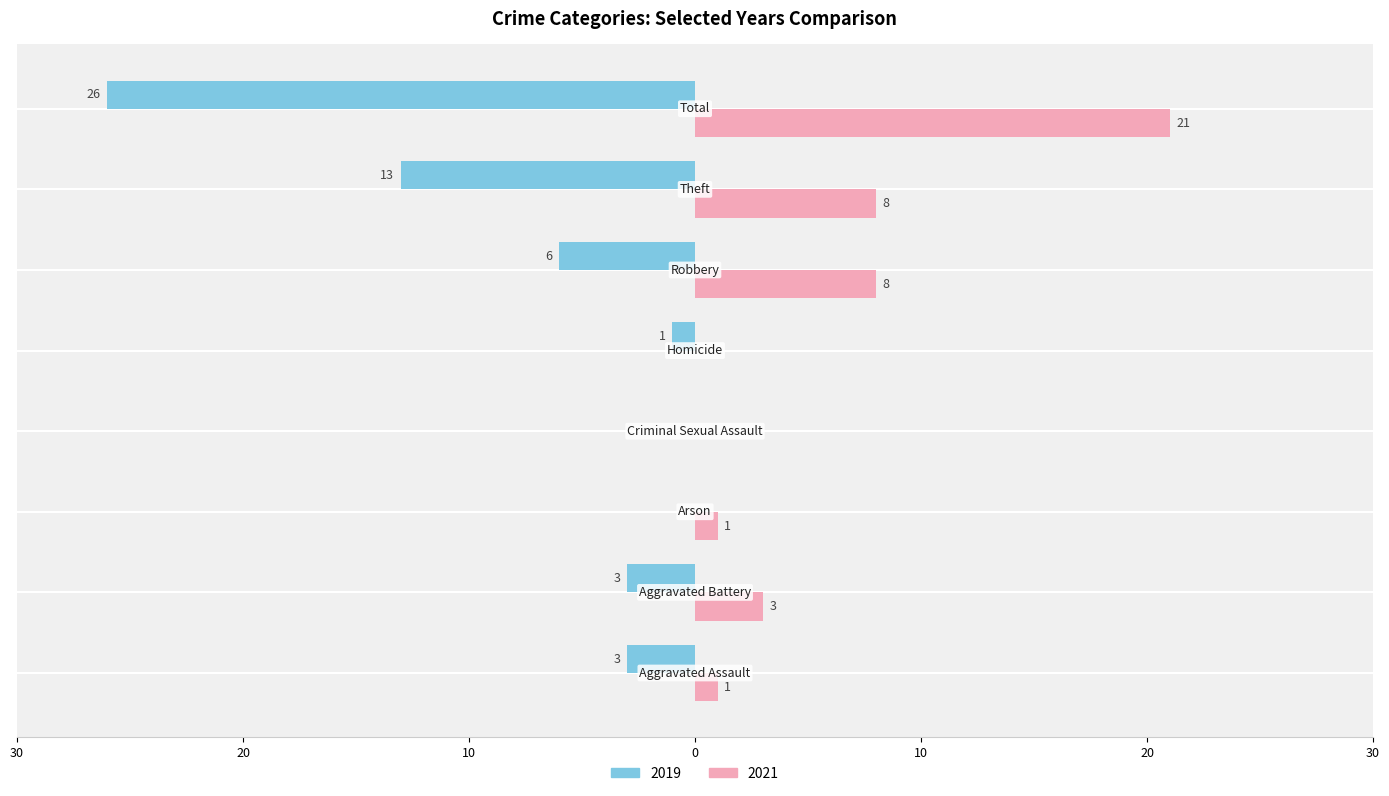

How many bars are there in total?

16